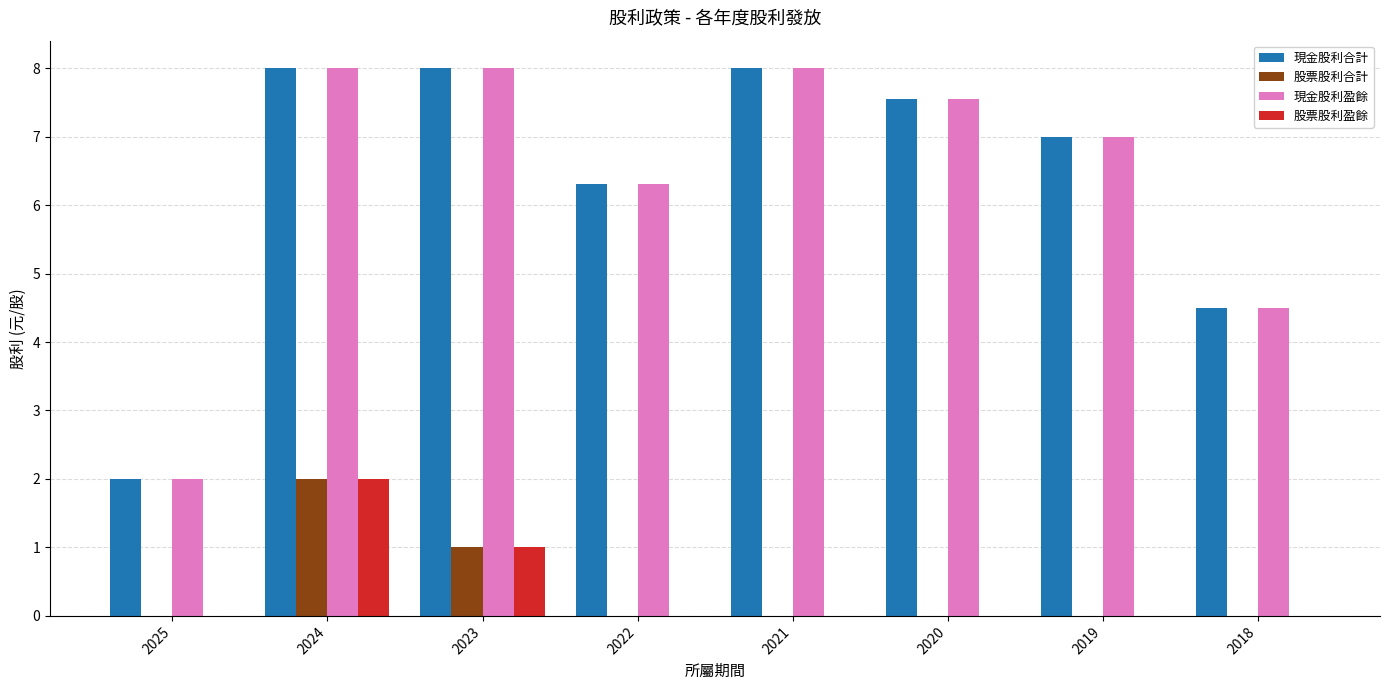

What are all the series names shown in the legend?

現金股利合計, 股票股利合計, 現金股利盈餘, 股票股利盈餘